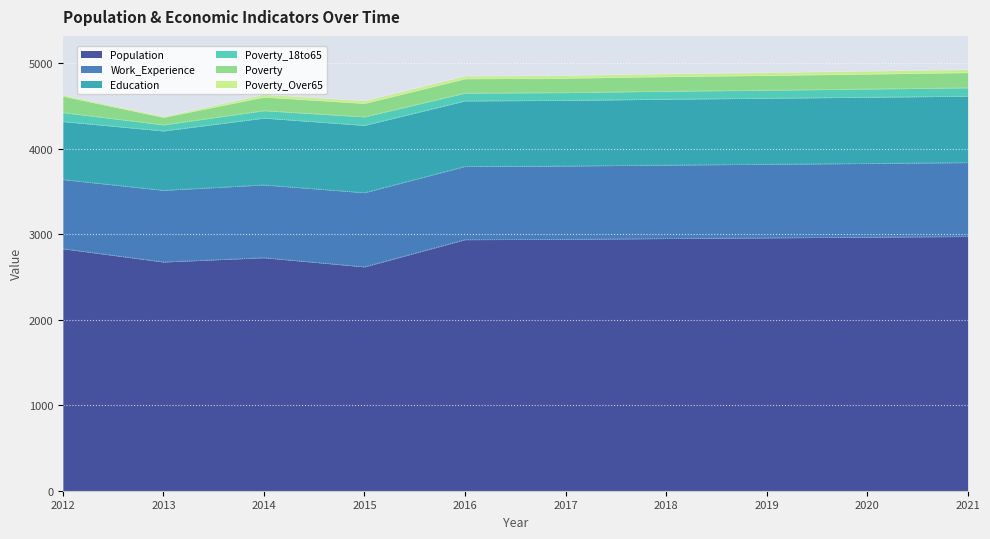

Is the value of Poverty_Over65 at 2018 greater than the value of Poverty_18to65 at 2021?

No